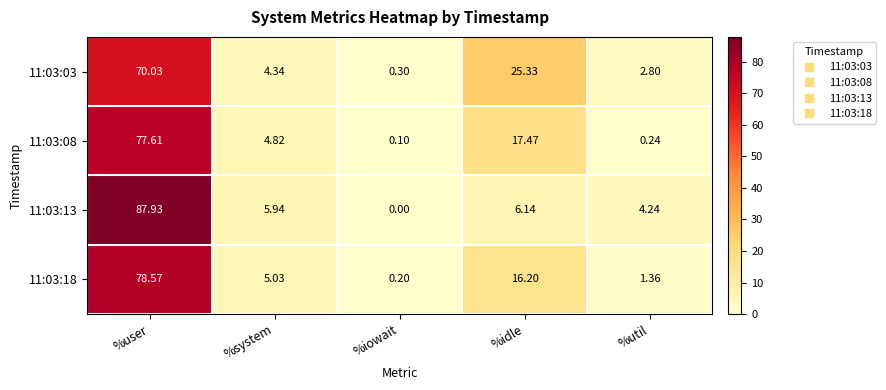

Which category has the lowest value in the 11:03:08 series?

%iowait